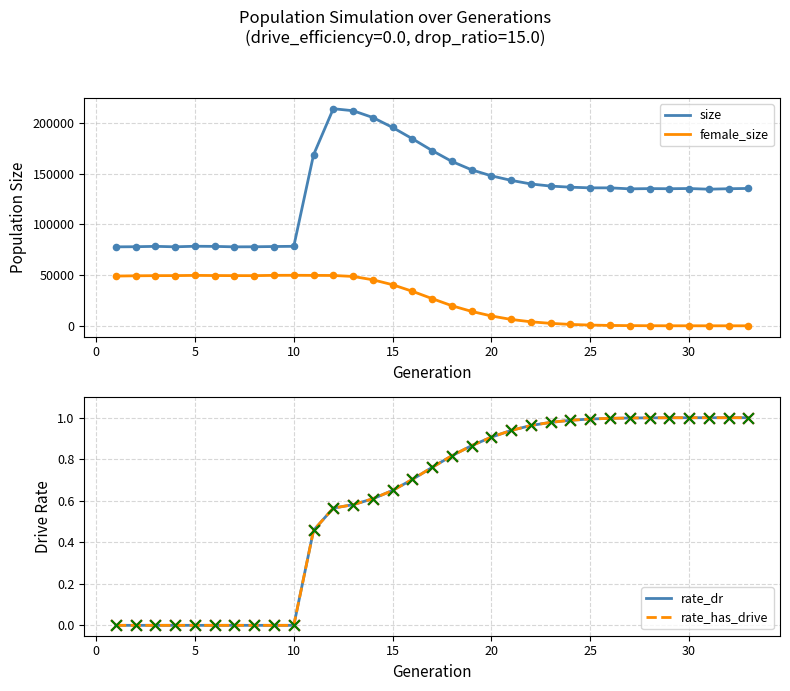

Which series reaches the maximum Y coordinate?

size